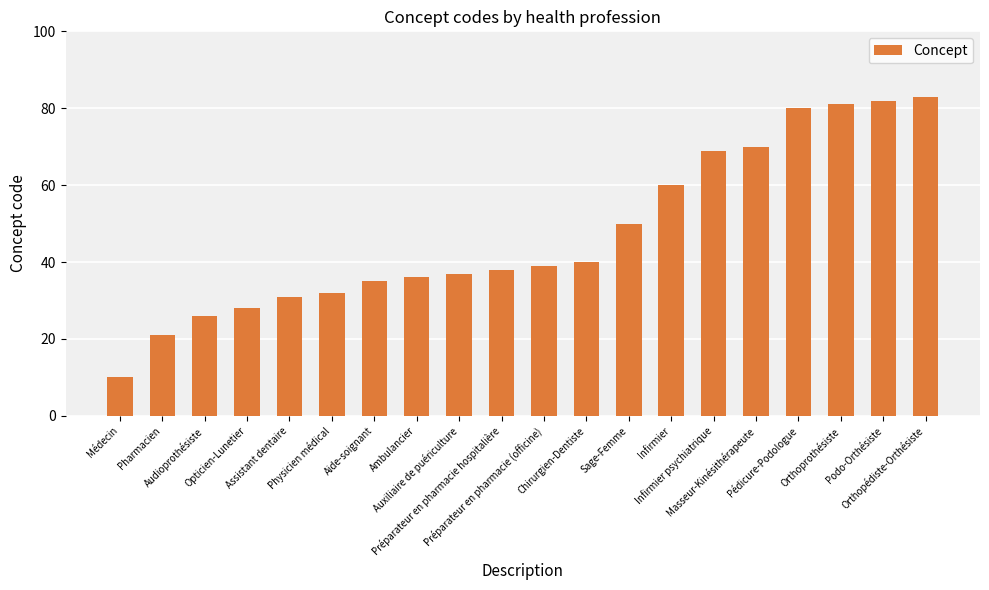

The value at Assistant dentaire is 31. True or false?

True